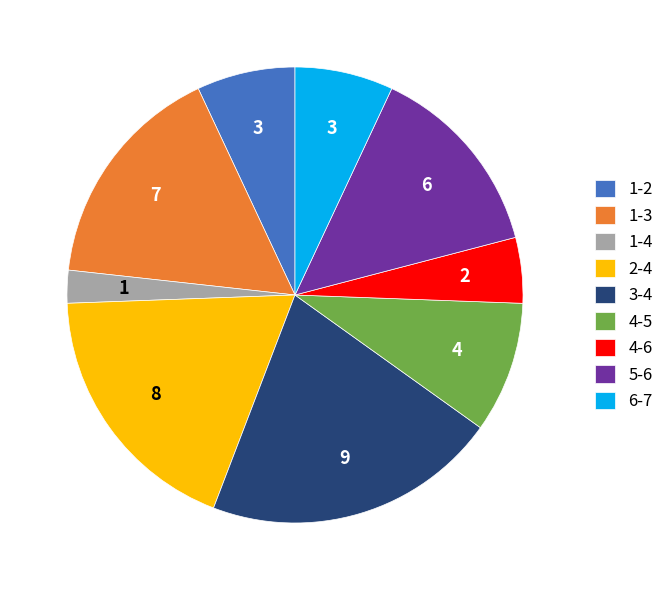

What is the ratio of the value at 6-7 to the value at 1-2?

1.0